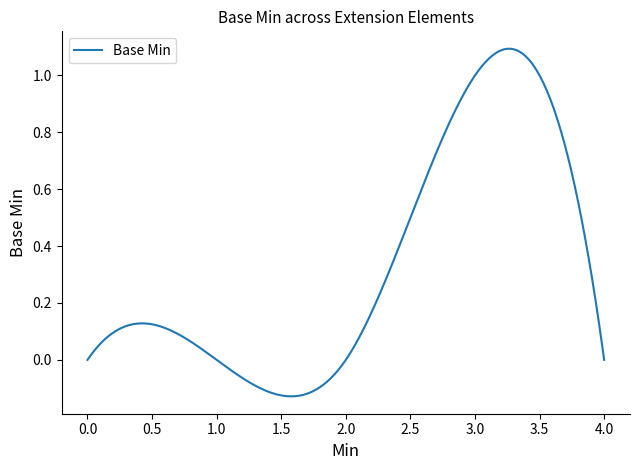

How many lines are shown in the chart?

1